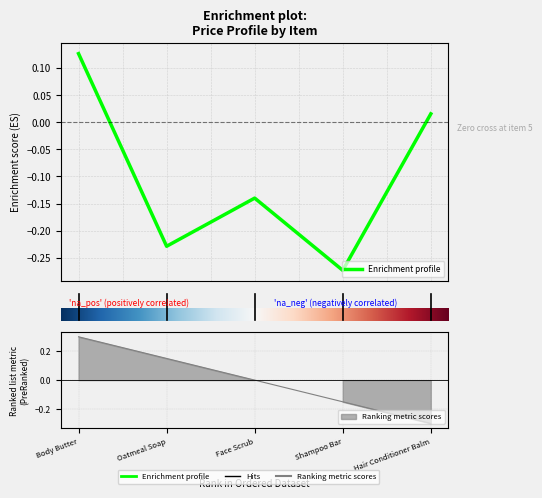

Reading right to left, transcribe all the data shown in this chart.

0.0	-0.3	-0.1	-0.2	0.1